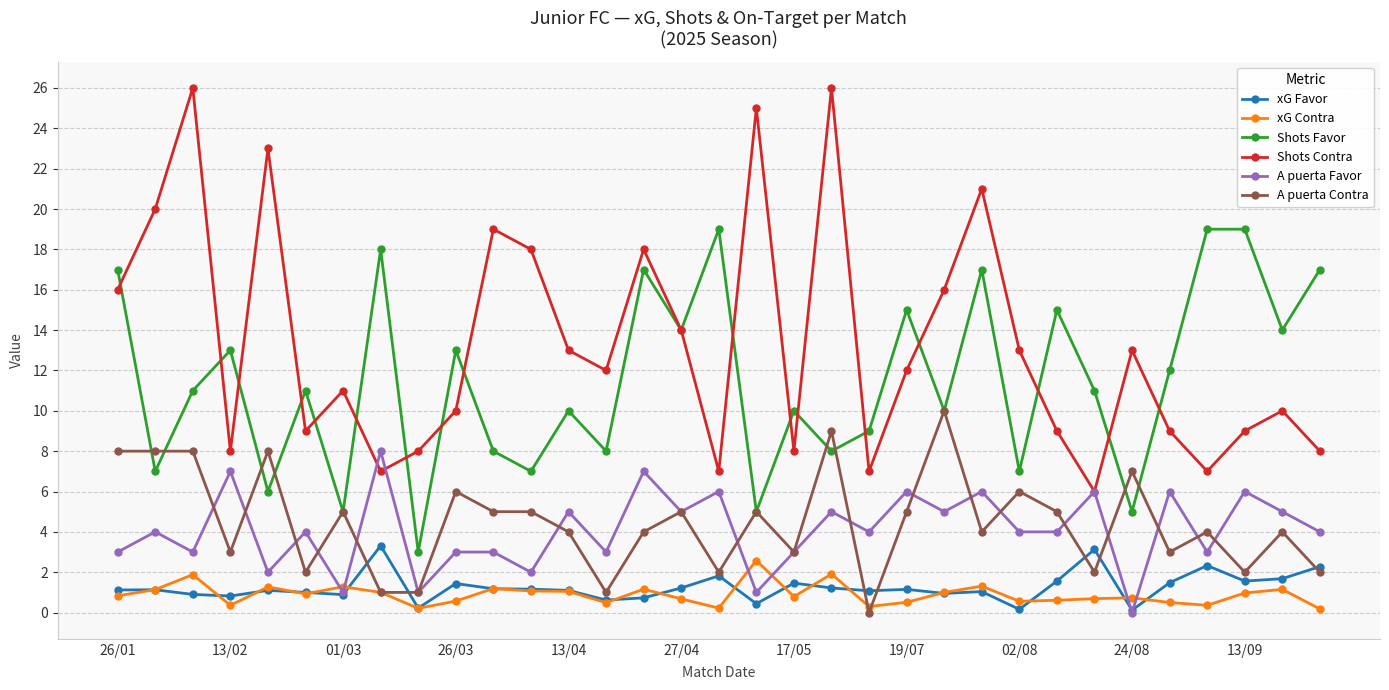

What are all the series names shown in the legend?

xG Favor, xG Contra, Shots Favor, Shots Contra, A puerta Favor, A puerta Contra